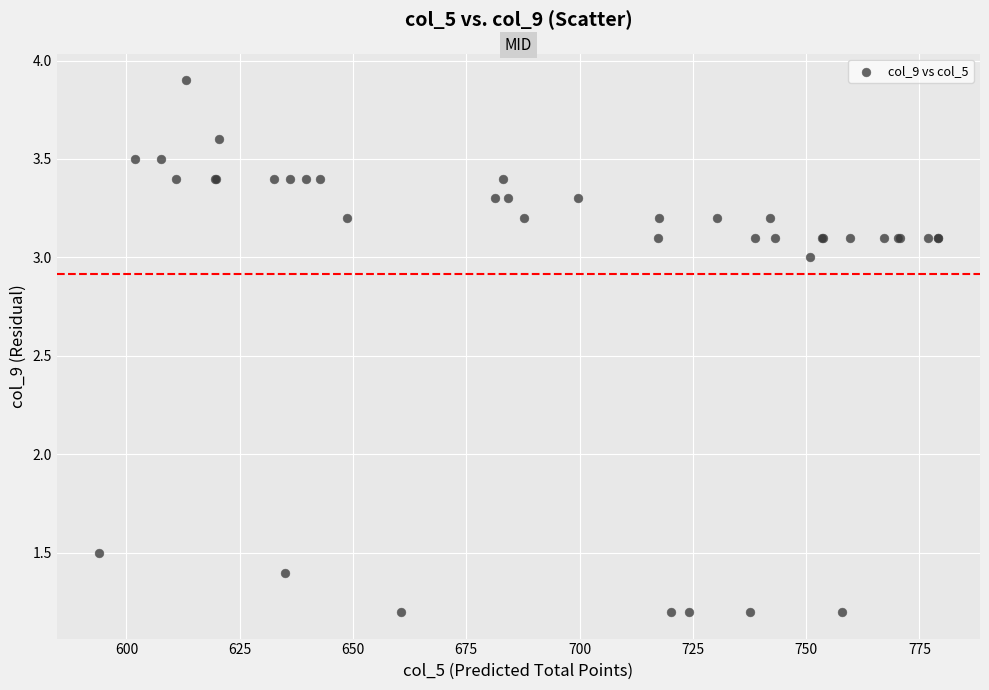

What Y value in the scatter plot is closest to 2?

1.5